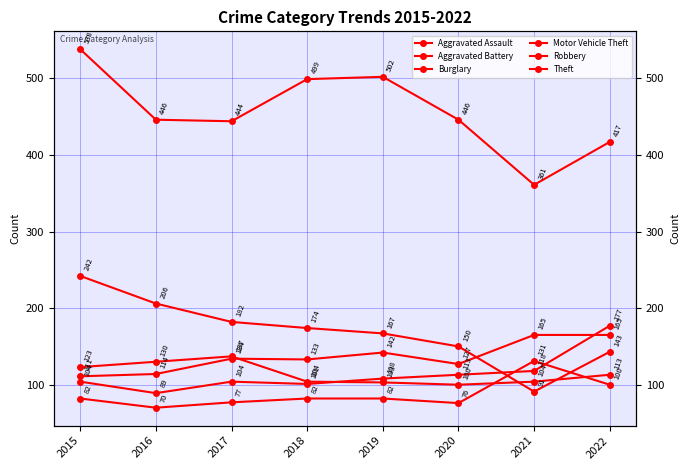

Which series has the largest range (max minus min)?

Theft